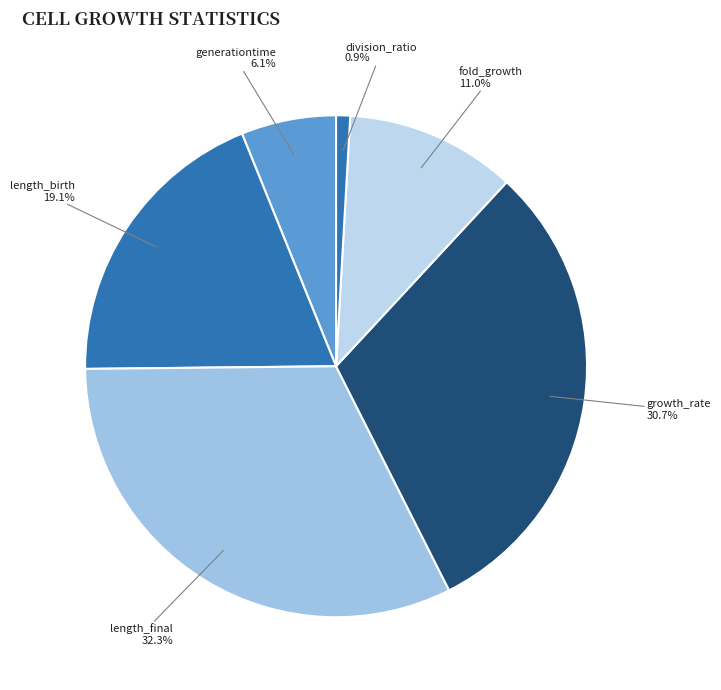

To the nearest percent, what is the combined percentage of fold_growth and division_ratio?

12%